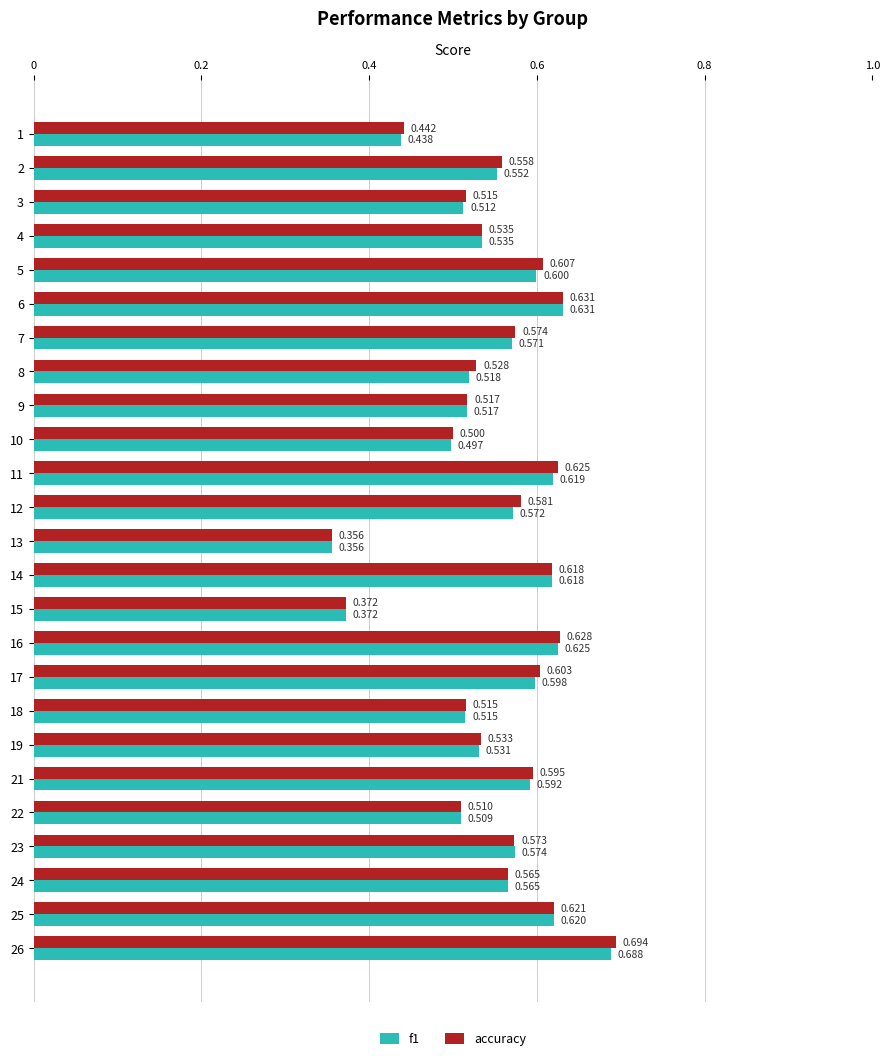

Which series has the widest spread of values?

accuracy